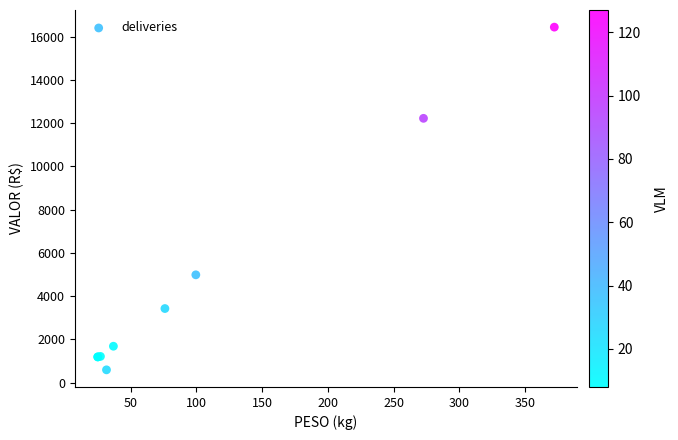

What Y value in the scatter plot is closest to 8518?

4988.8